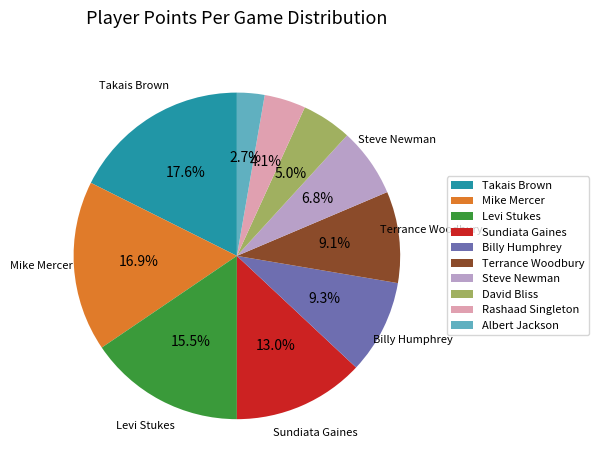

Is there a majority slice in this chart?

No